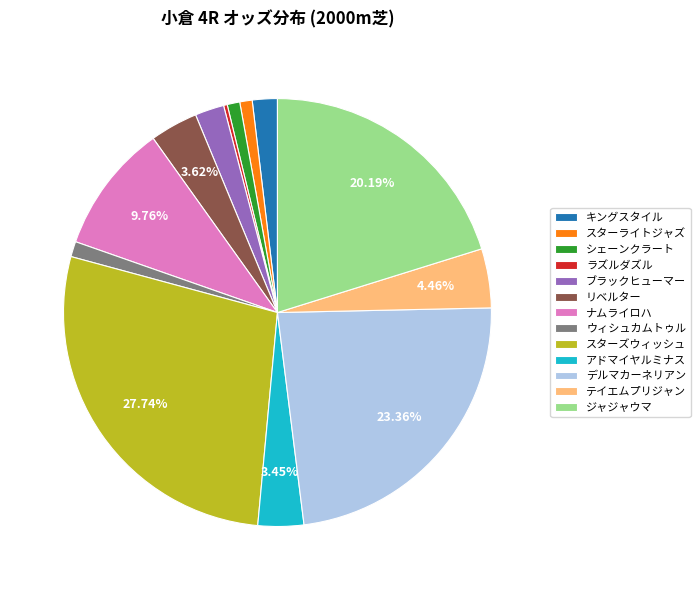

What is the smallest slice in the pie chart?

ラズルダズル